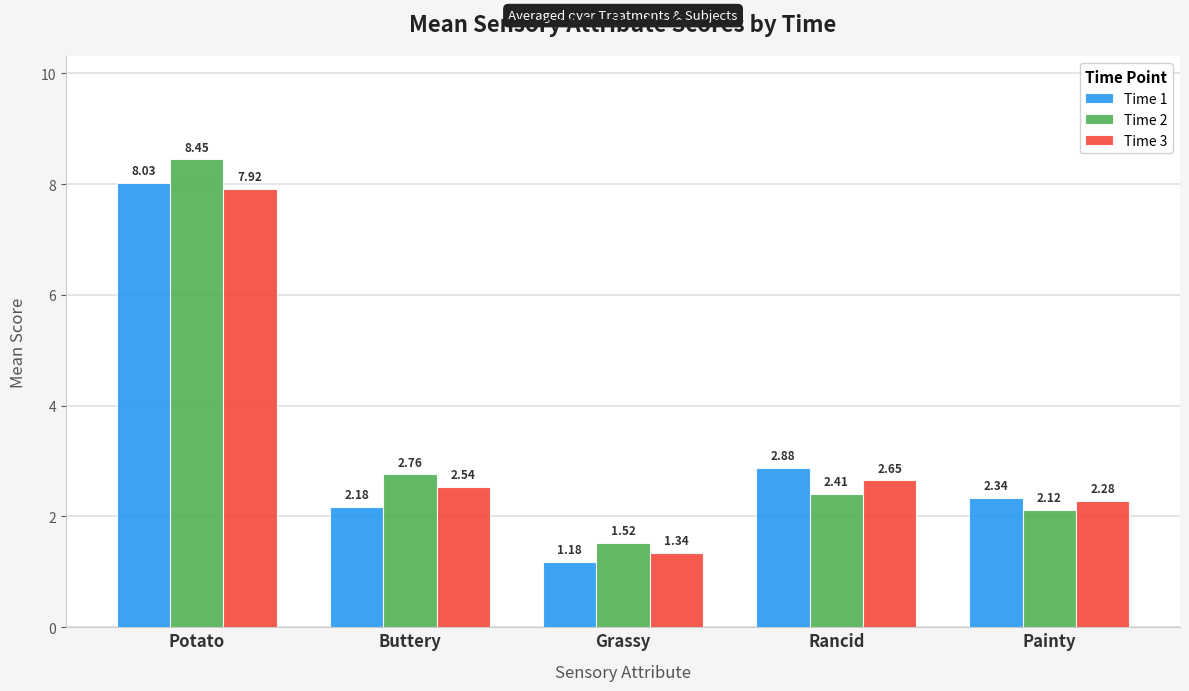

What position from the right is Grassy?

3